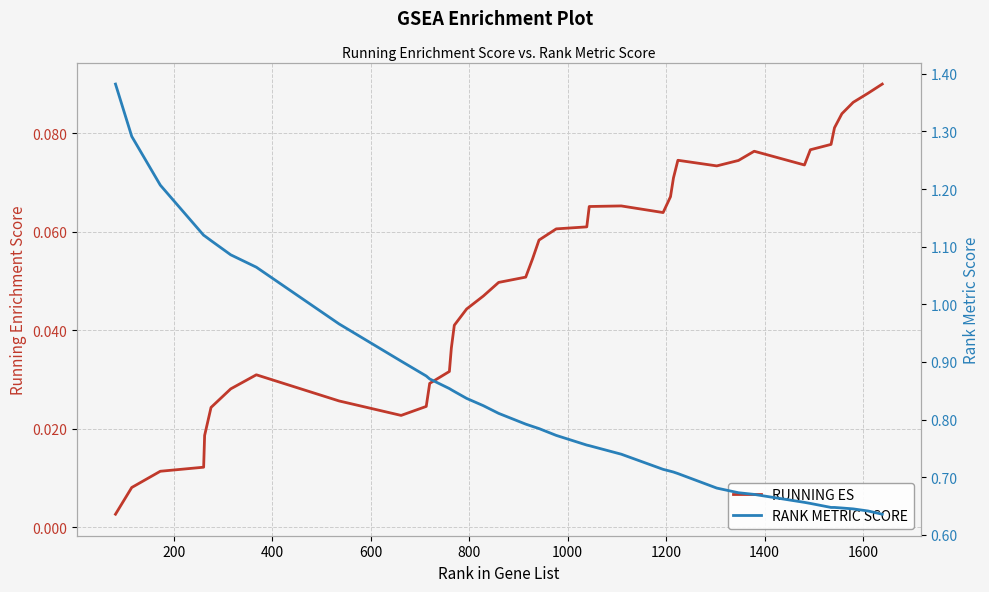

True or false: RANK METRIC SCORE has a value of 0.5 at 200.

False